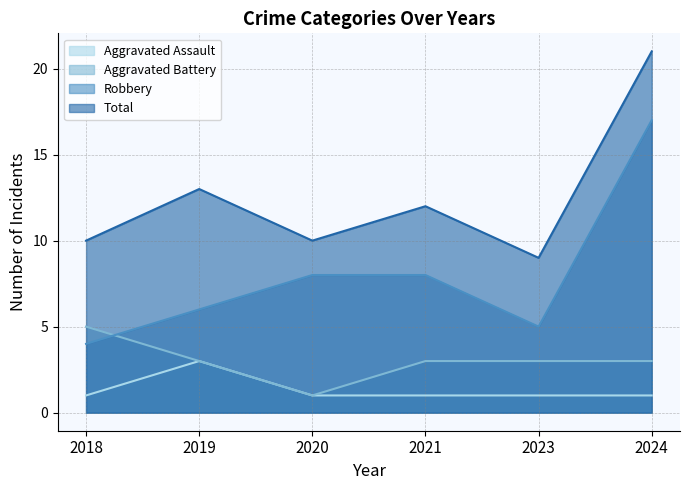

Read the Aggravated Assault value at 2024.

1